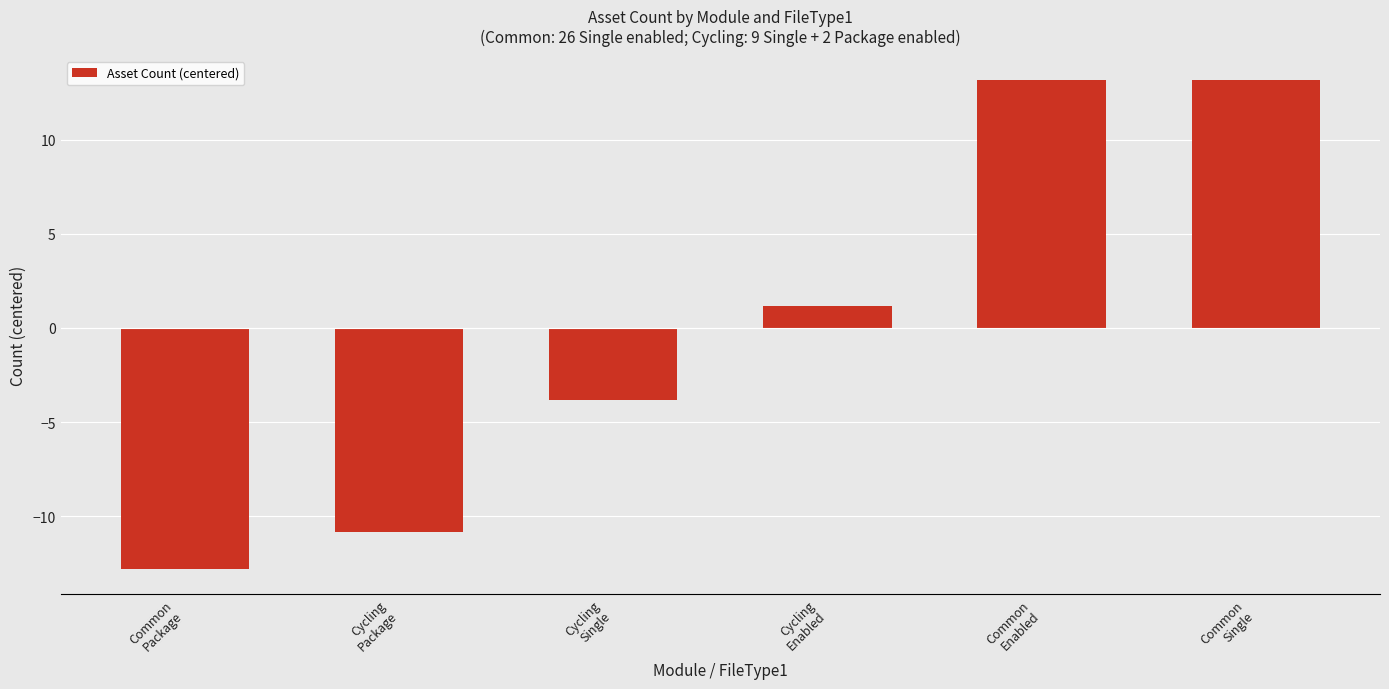

What is the value of the 6th bar from the left?

13.2